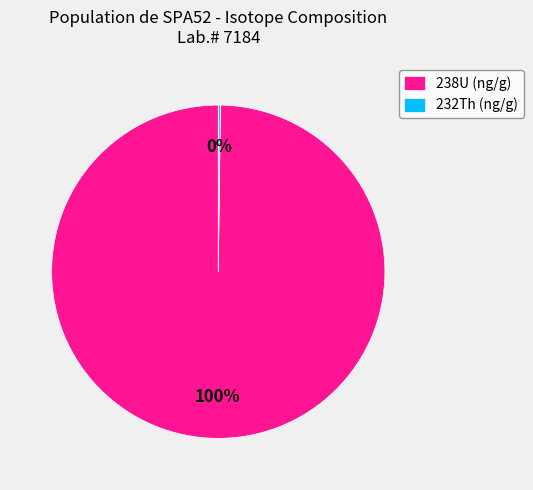

What percentage is the 238U (ng/g) slice, to the nearest percent?

100%